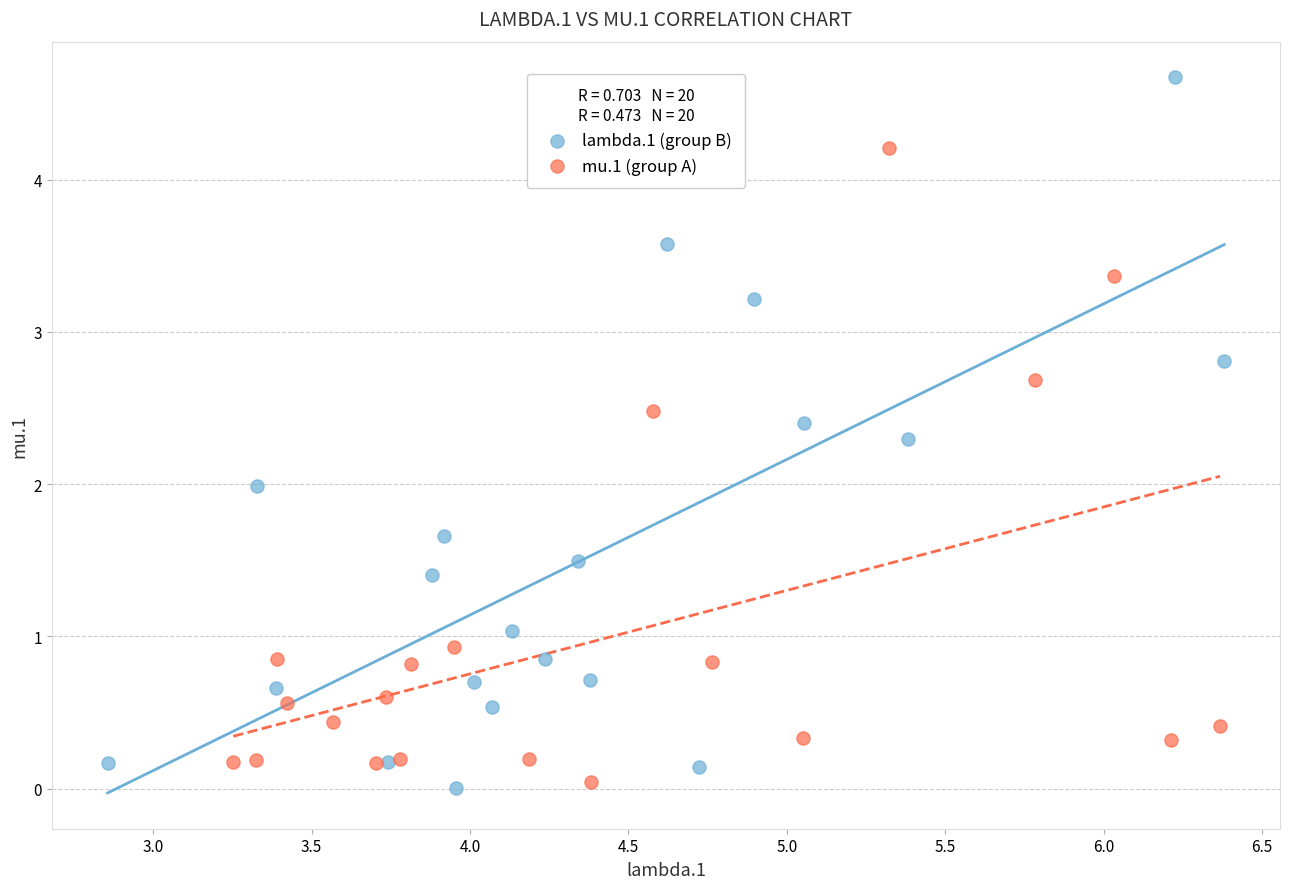

Which series reaches the maximum Y coordinate?

lambda.1 (group B)